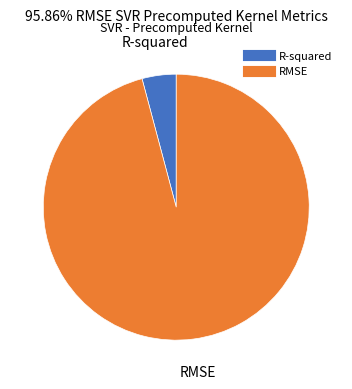

Combined, do R-squared and RMSE account for over 50%?

Yes